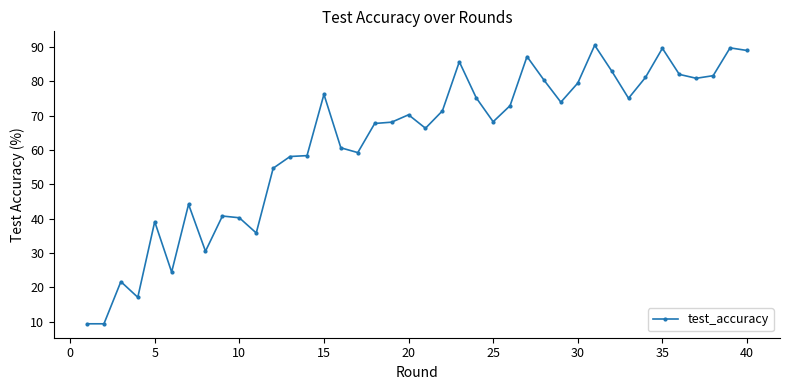

What is the difference between the second highest and minimum values?

80.4